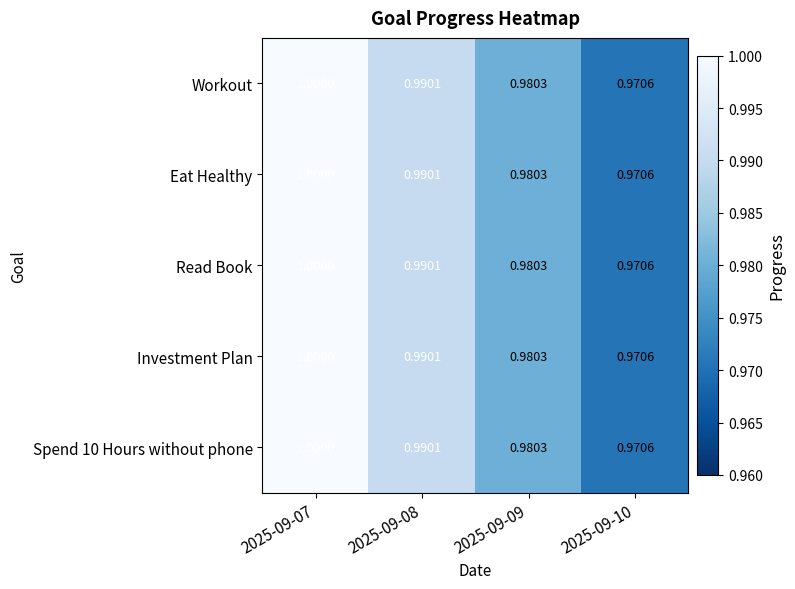

Is the value of Eat Healthy at 2025-09-09 greater than the value of Investment Plan at 2025-09-07?

No